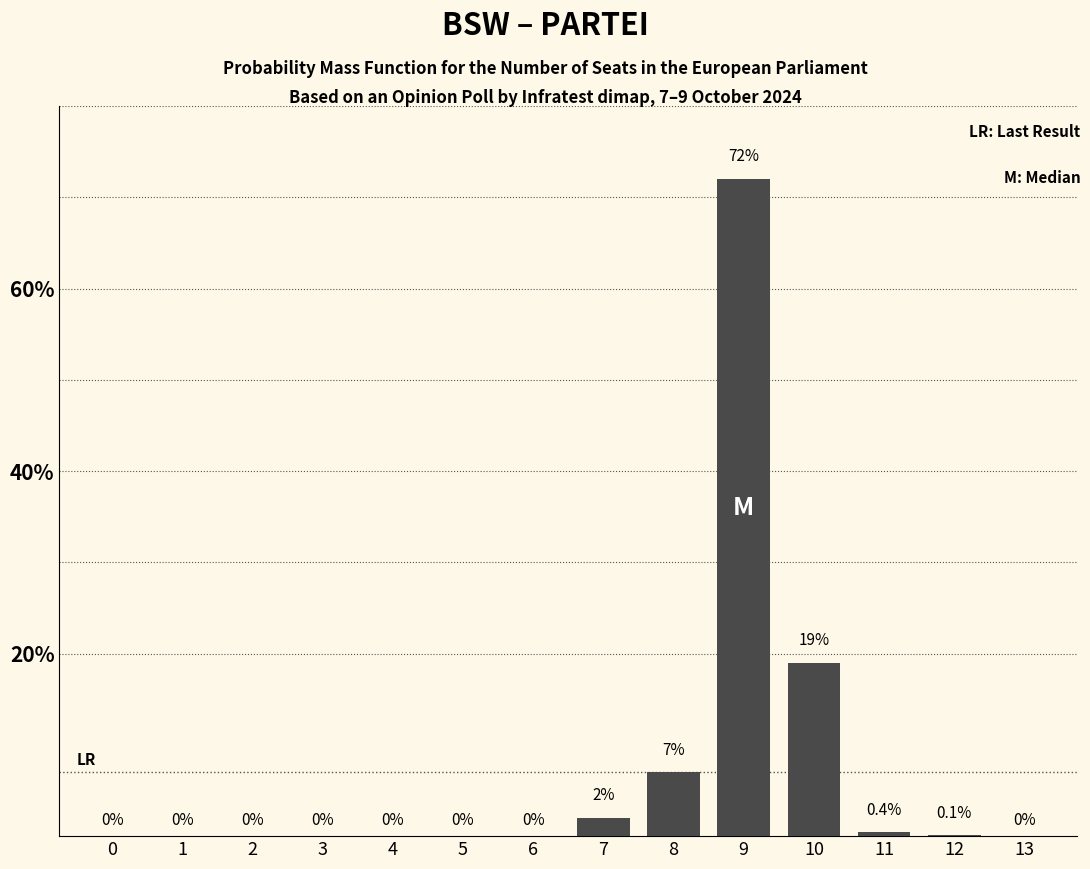

Reading left to right, extract all data points from this chart.

0=0.0	1=0.0	2=0.0	3=0.0	4=0.0	5=0.0	6=0.0	7=2.0	8=7.0	9=72.0	10=19.0	11=0.4	12=0.1	13=0.0